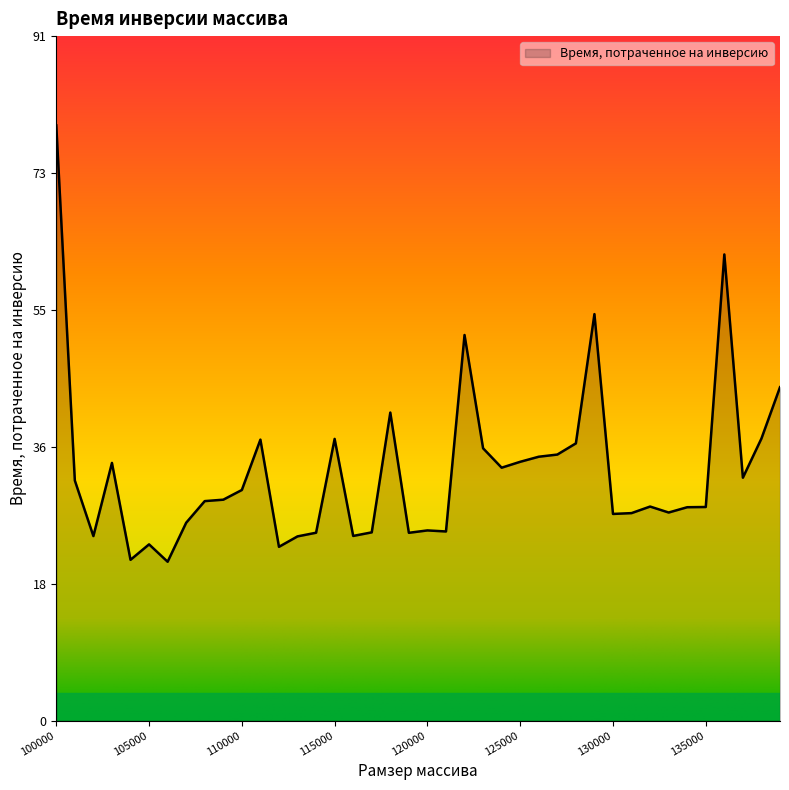

What is the greatest value displayed?

79.8